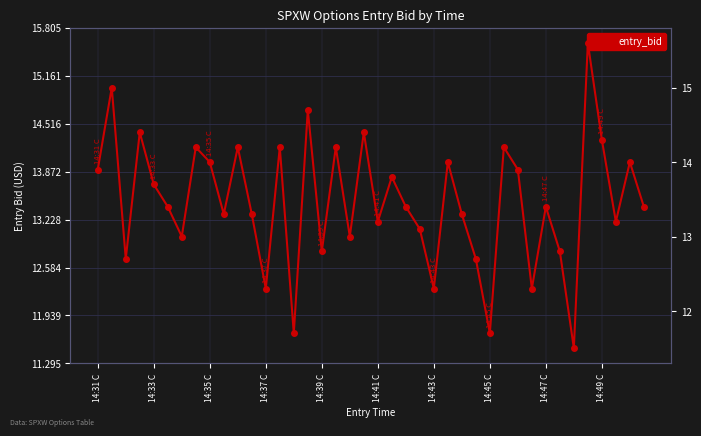

What is the sum of the values at 10 and 31?

26.5